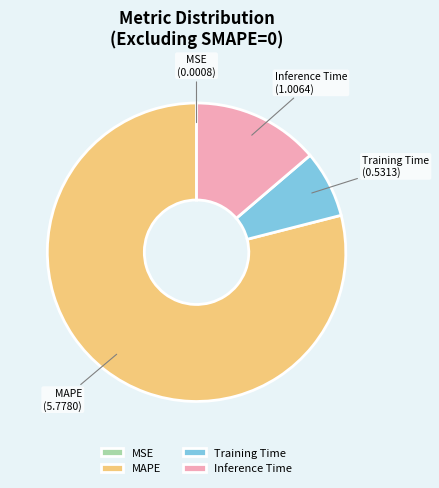

Is the sum of MAPE and Inference Time greater than half?

Yes